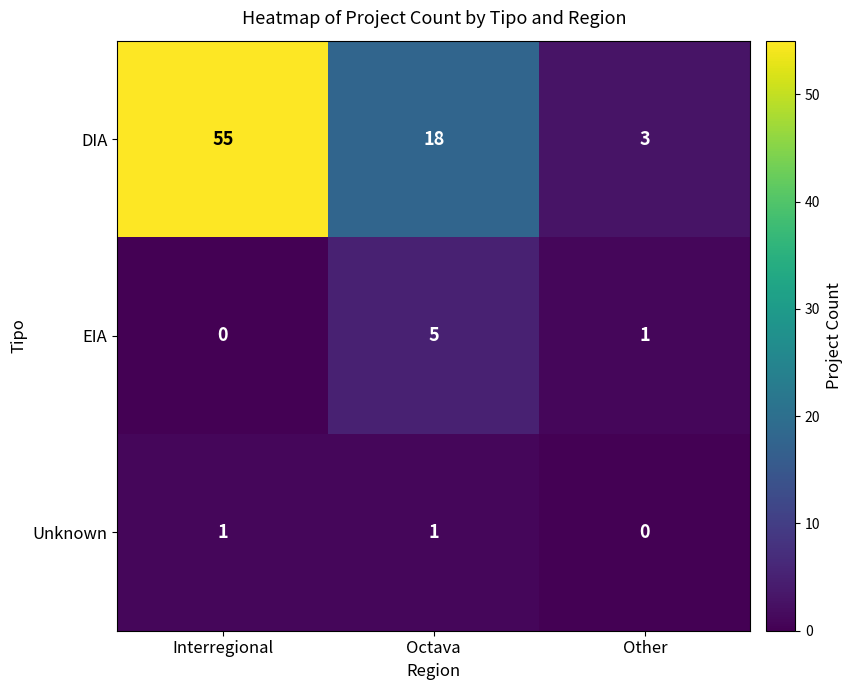

Reading left to right, what are all the values shown in this chart?

DIA: Interregional=55	Octava=18	Other=3
EIA: Interregional=0	Octava=5	Other=1
Unknown: Interregional=1	Octava=1	Other=0